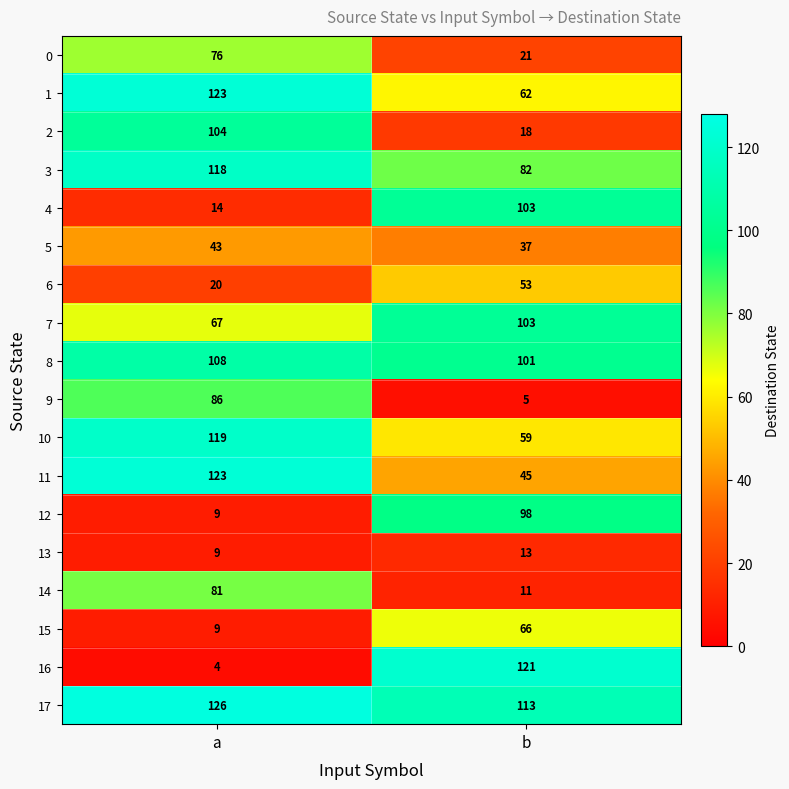

Which label corresponds to the largest value in the chart?

a